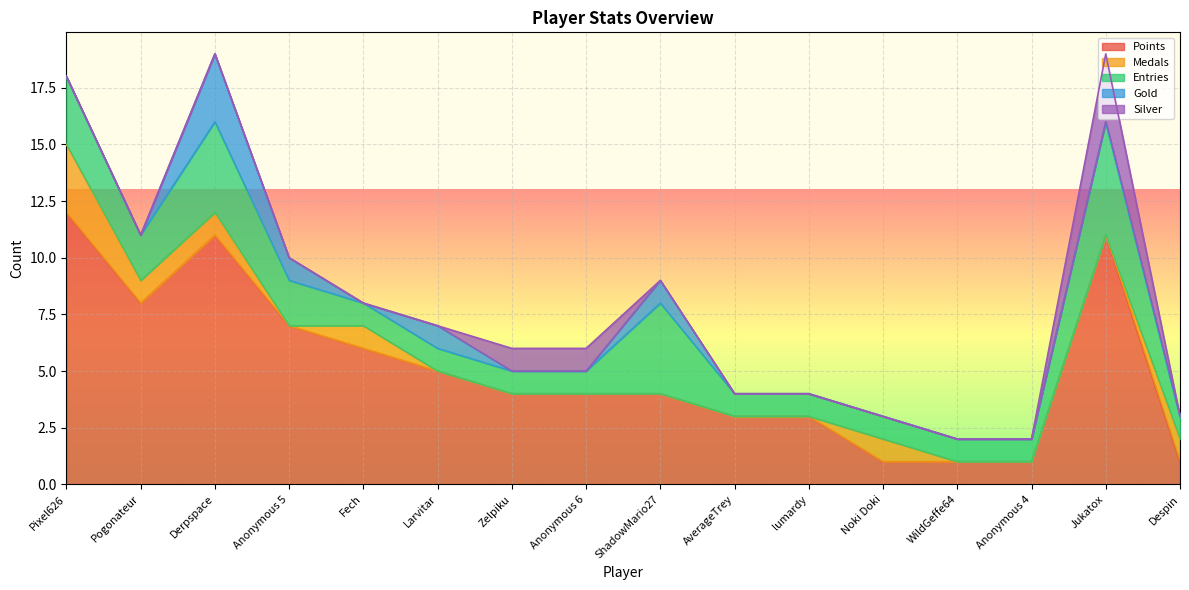

Does the chart display data point markers on the line(s)?

No